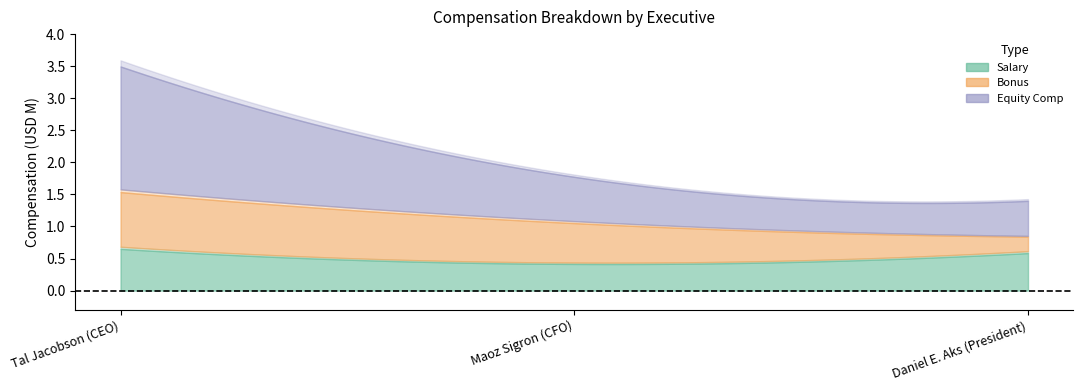

What is the label of the 1st point from the left?

Tal Jacobson (CEO)